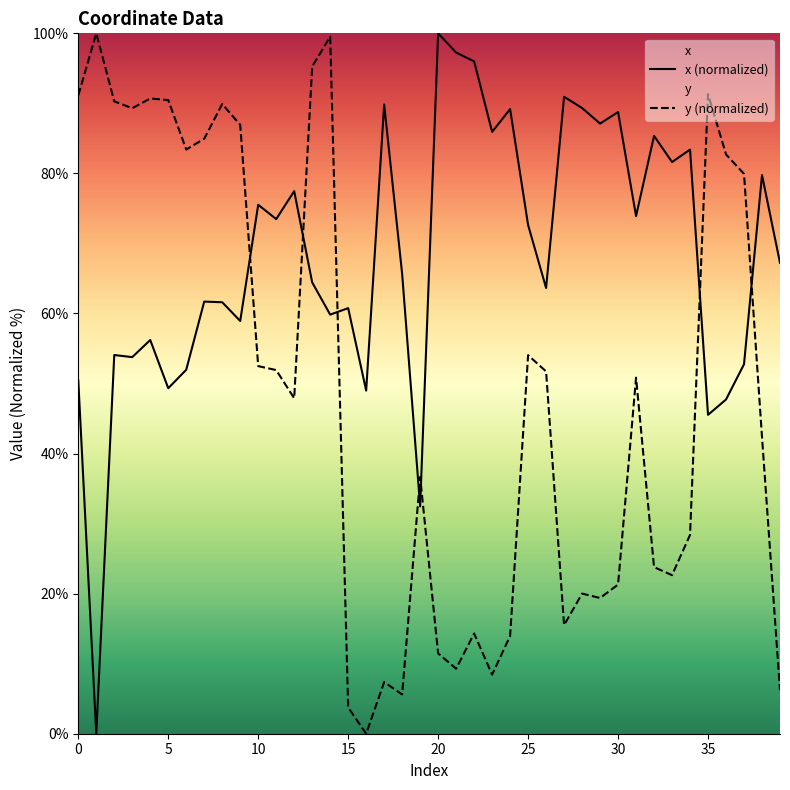

List the series in order of their overall mean, lowest first.

y (normalized), x (normalized)